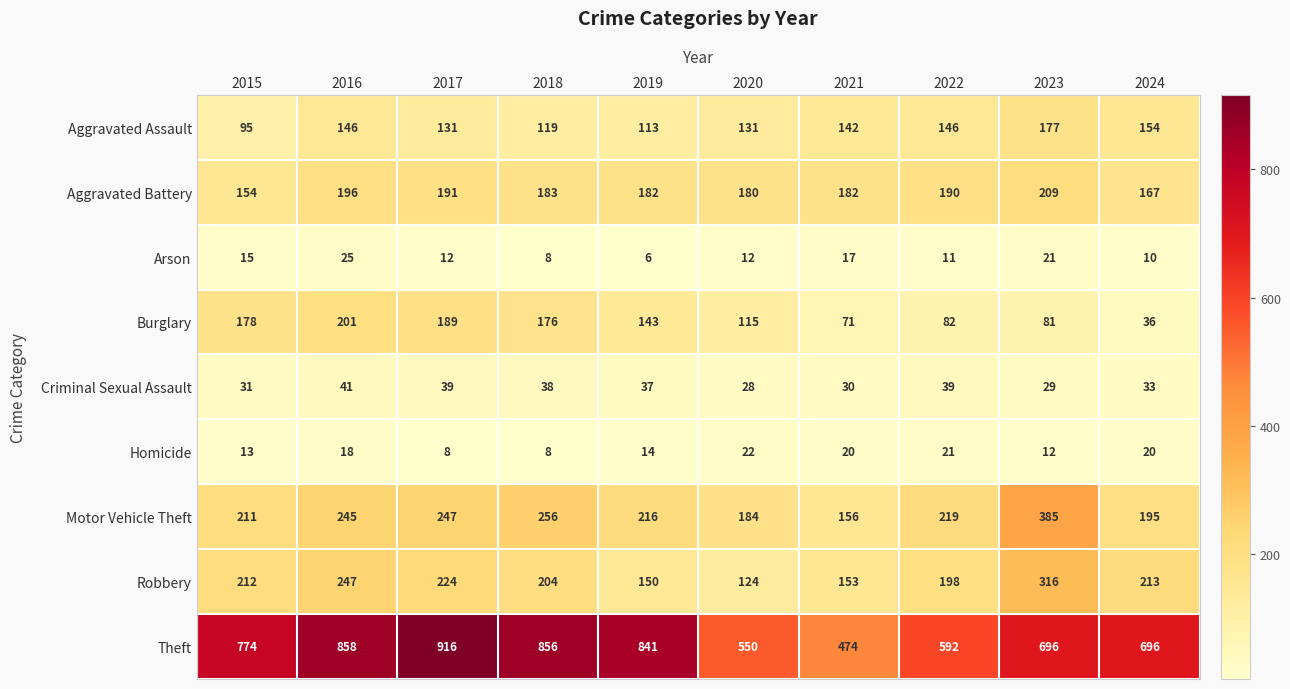

Which label corresponds to the largest value in the chart?

2017